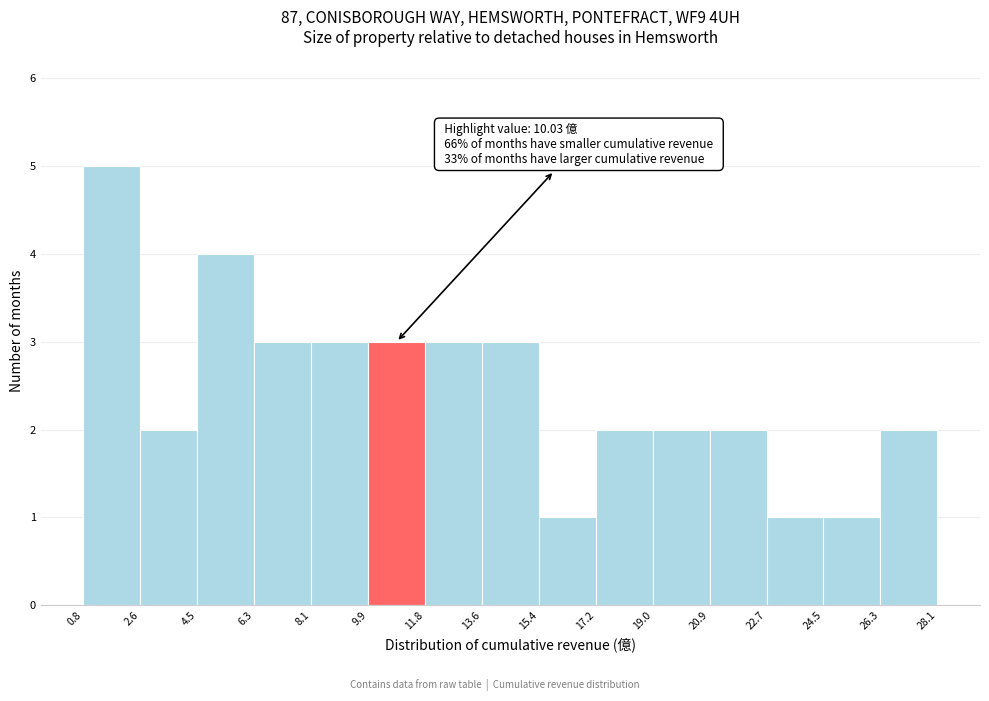

Which range on the x-axis has the tallest bar?

0.8 to 2.6